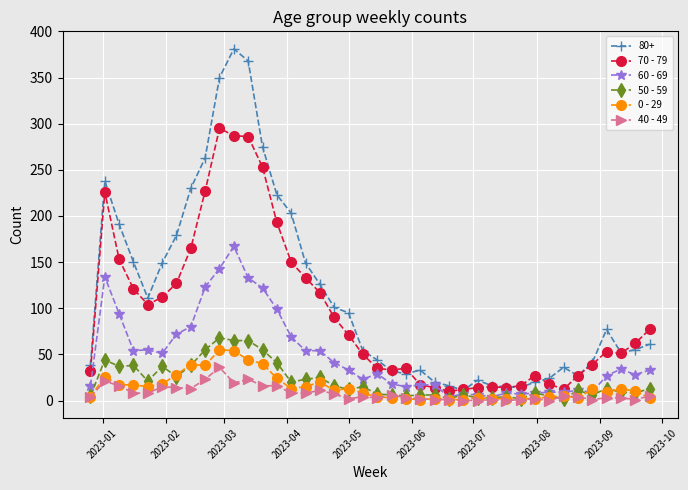

Which series has the widest spread of values?

80+